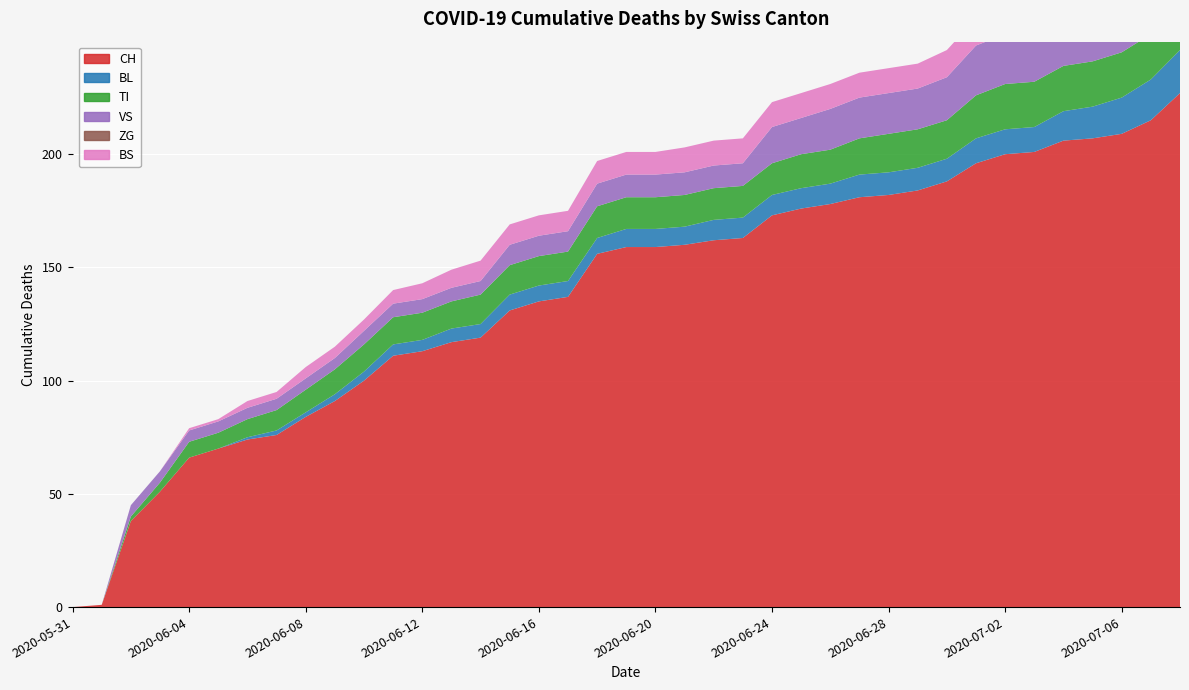

Reading left to right, extract all data points from this chart.

CH: 0	1	38	51	66	70	74	76	84	91	100	111	113	117	119	131	135	137	156	159	159	160	162	163	173	176	178	181	182	184	188	196	200	201	206	207	209	215	227
BL: 0	0	0	0	0	0	1	2	2	3	4	5	5	6	6	7	7	7	7	8	8	8	9	9	9	9	9	10	10	10	10	11	11	11	13	14	16	18	19
TI: 0	0	2	4	7	7	8	9	10	11	12	12	12	12	13	13	13	13	14	14	14	14	14	14	14	15	15	16	17	17	17	19	20	20	20	20	20	20	20
VS: 0	0	5	5	5	5	5	5	5	5	6	6	6	6	6	9	9	9	10	10	10	10	10	10	16	16	18	18	18	18	19	22	22	22	24	24	24	26	29
ZG: 0	0	0	0	0	0	0	0	0	0	0	0	0	0	0	0	0	0	0	0	0	0	0	0	0	0	0	0	0	0	0	0	0	0	0	0	0	0	0
BS: 0	0	0	0	1	1	3	3	5	5	5	6	7	8	9	9	9	9	10	10	10	11	11	11	11	11	11	11	11	11	12	12	12	12	12	12	12	12	12